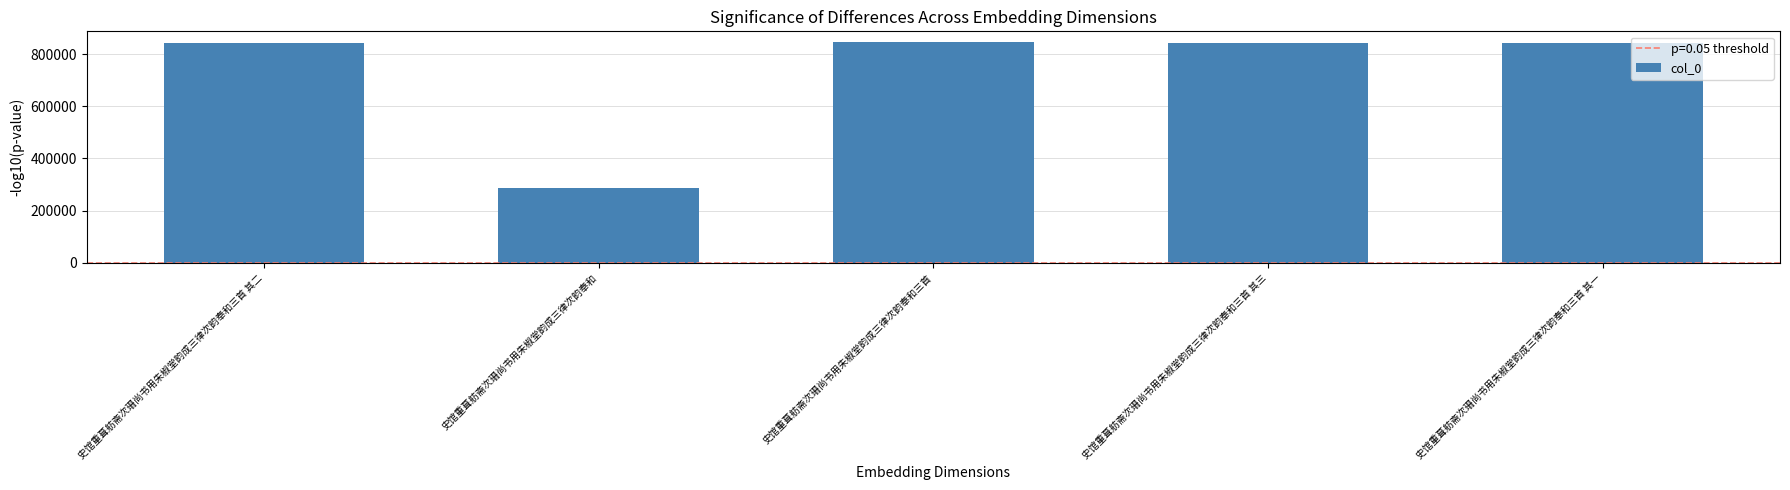

Read the value at 史馆重葺舫斋次珊尚书用朱椒堂韵成三律次韵奉和三首, to the nearest 10.

844680